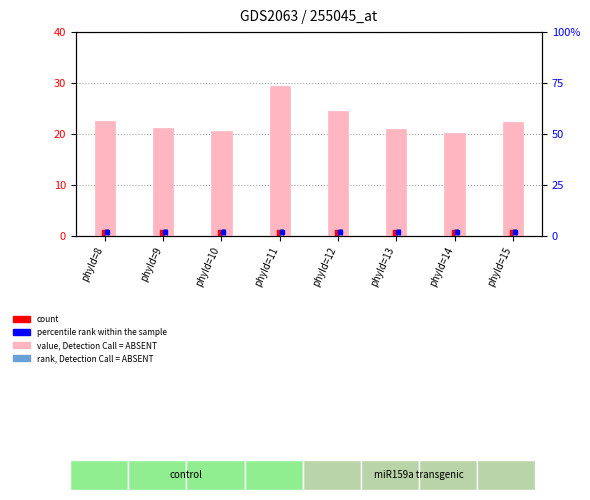

Rank the series at phyId=13 from highest to lowest value.

value, Detection Call = ABSENT, rank, Detection Call = ABSENT